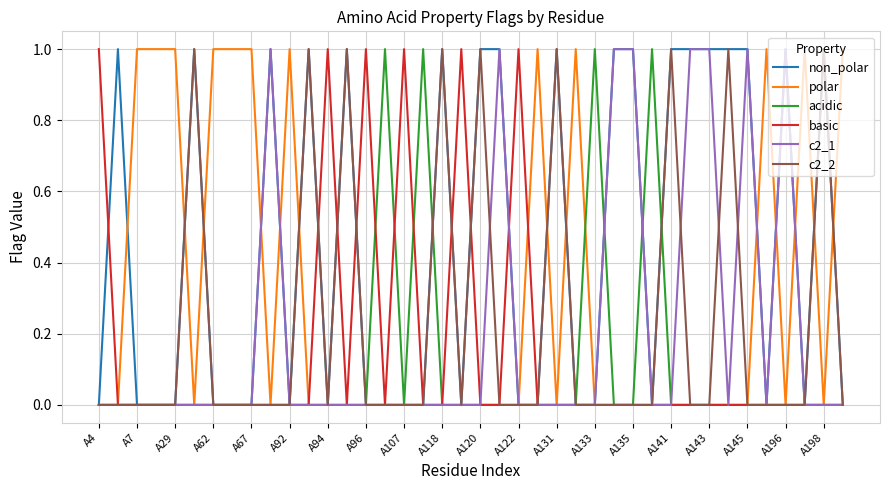

Which series has the largest total across all categories?

non_polar